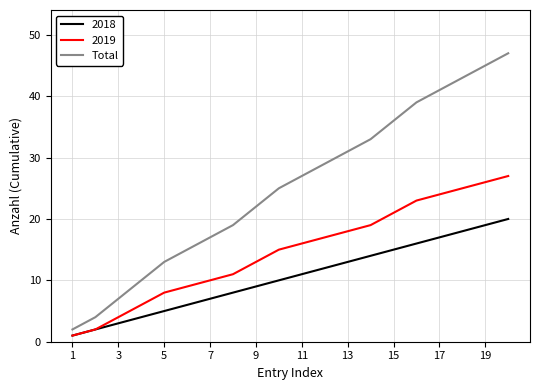

Which series has the largest total across all categories?

Total